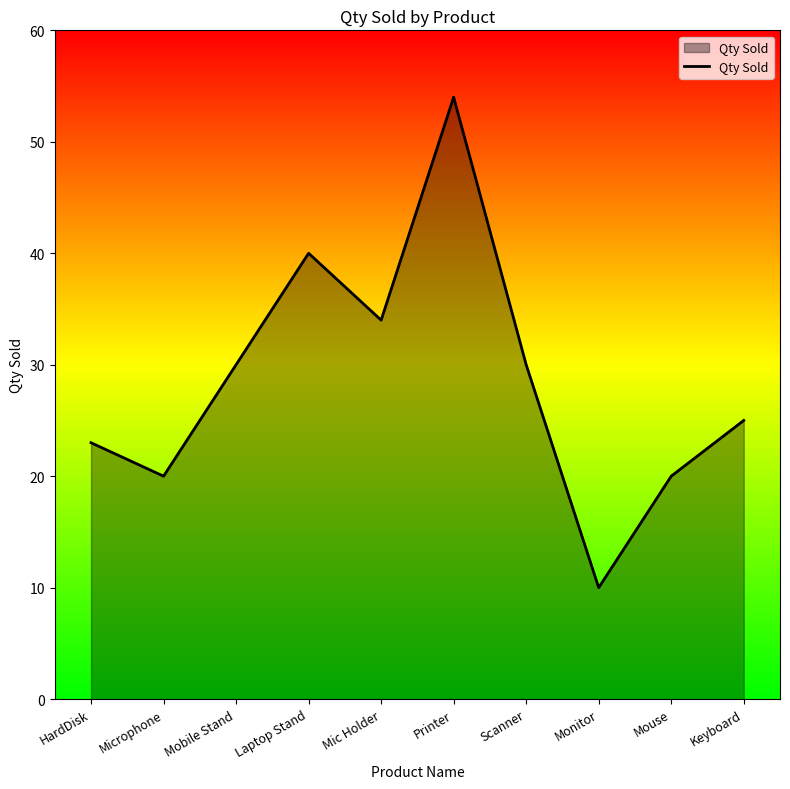

The value at Mouse is 11. True or false?

False